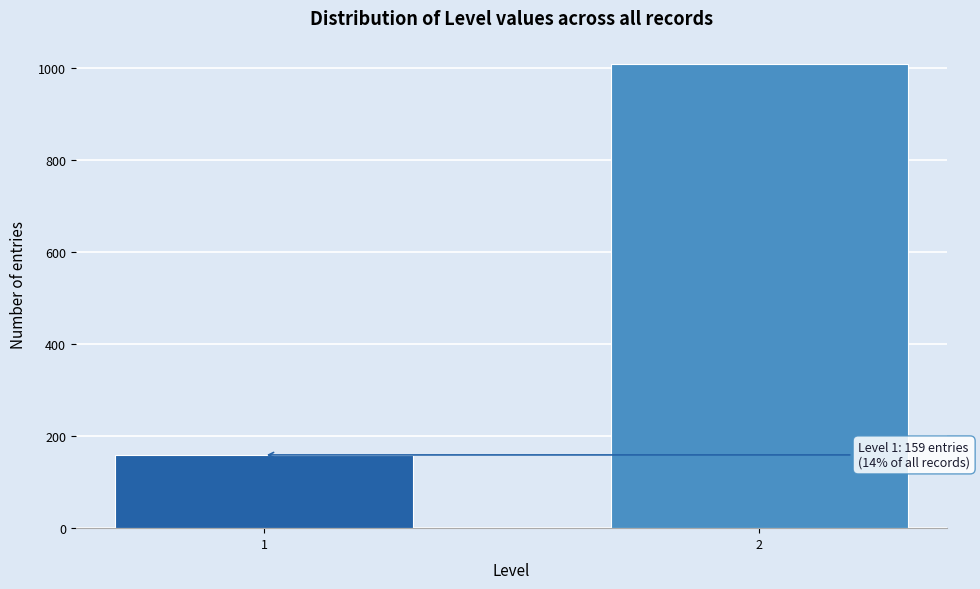

Reading left to right, what are all the values shown in this chart?

1=159	2=1008